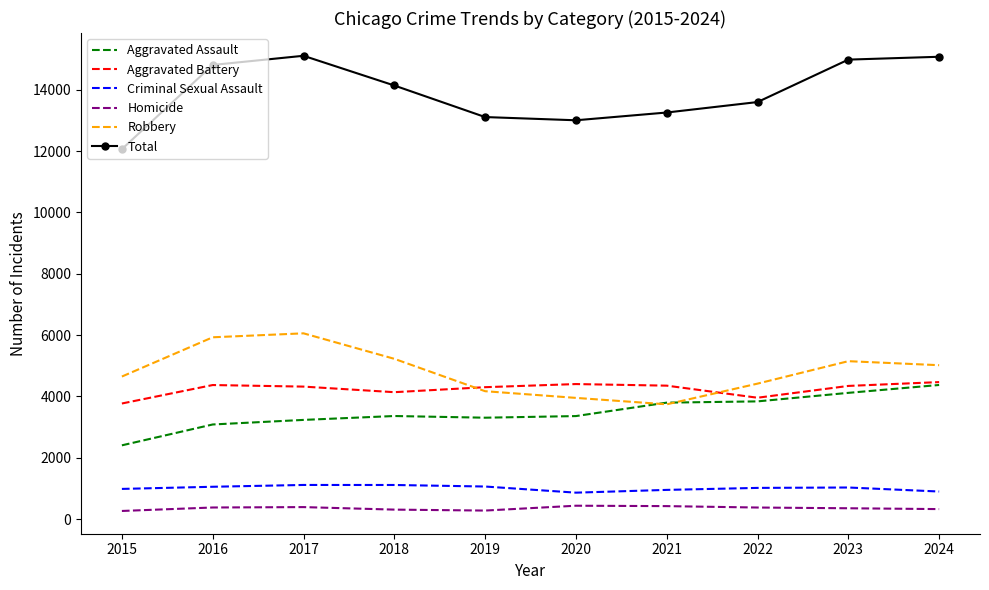

Which series changed the most between 2017 and 2020?

Robbery